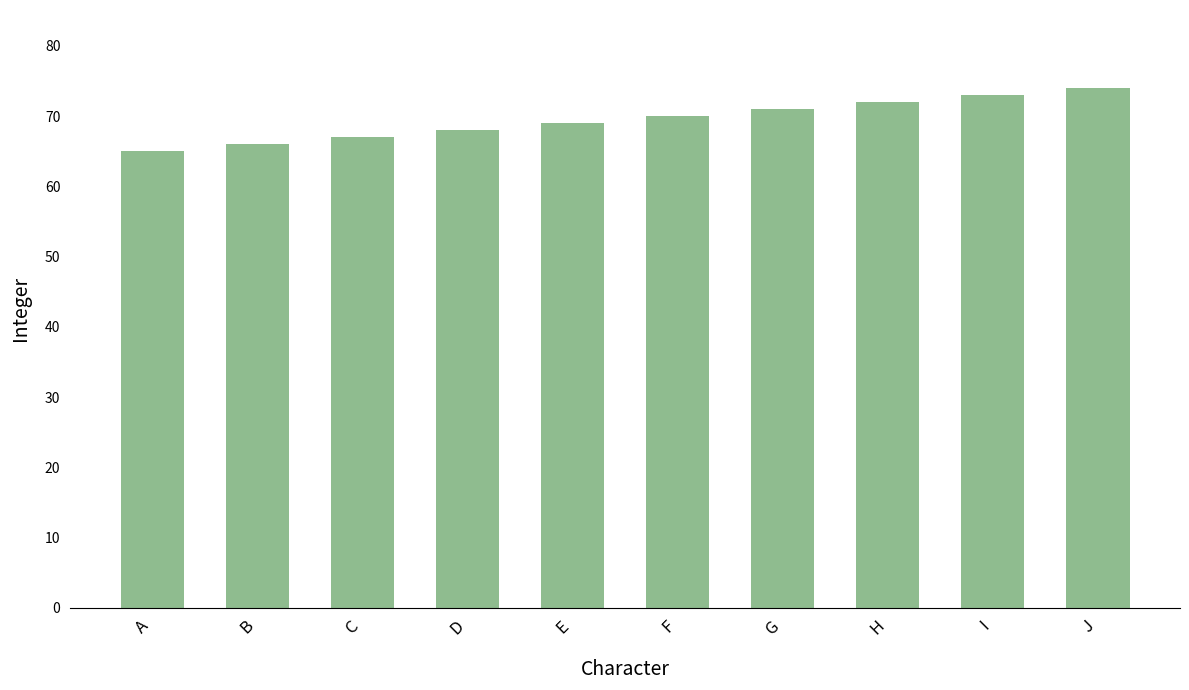

What is the difference between the second highest and minimum values?

8